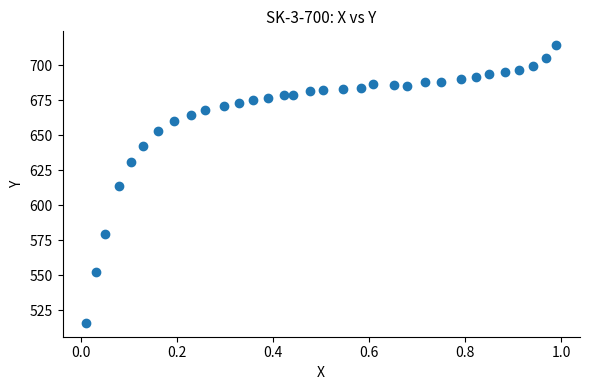

What is the range of Y values (max minus min)?

198.1